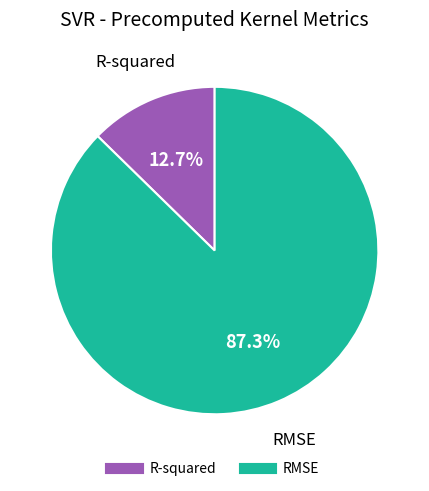

What is the largest slice in the pie chart?

RMSE